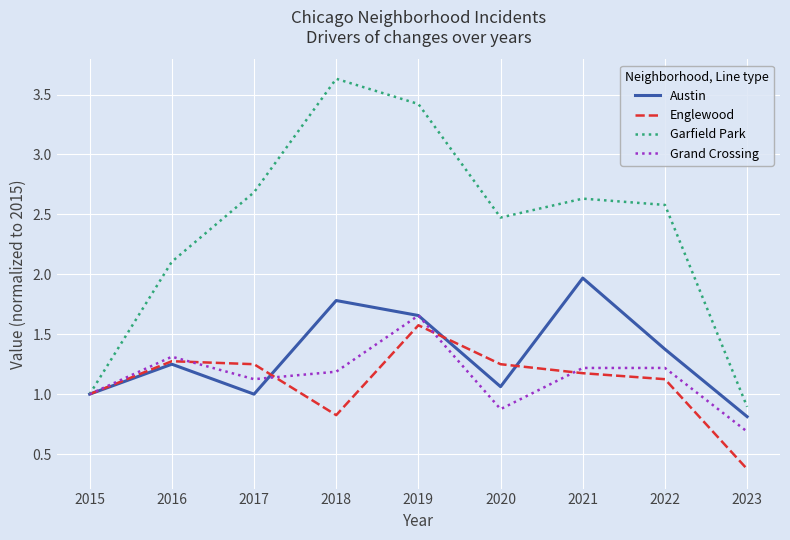

Which series has the largest total across all categories?

Garfield Park